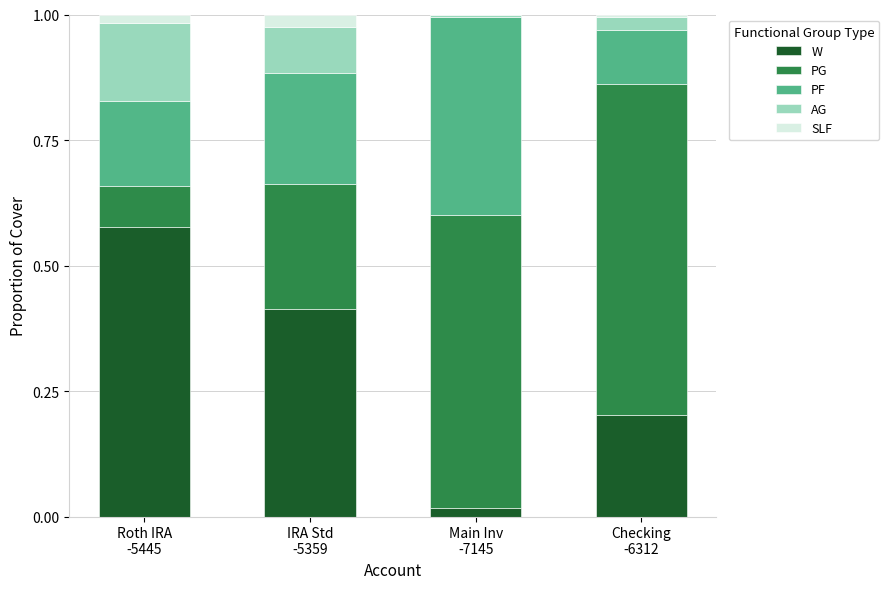

Which series has the largest total across all categories?

PG